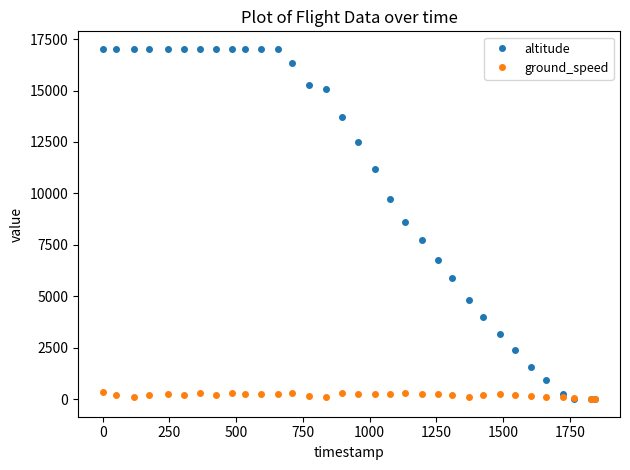

Which series has the largest range (max minus min)?

altitude